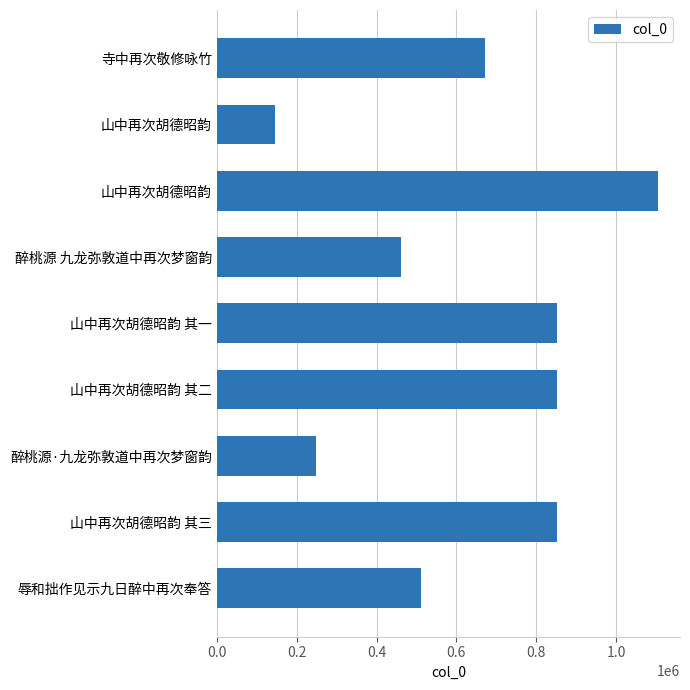

How many bars are there in total?

9